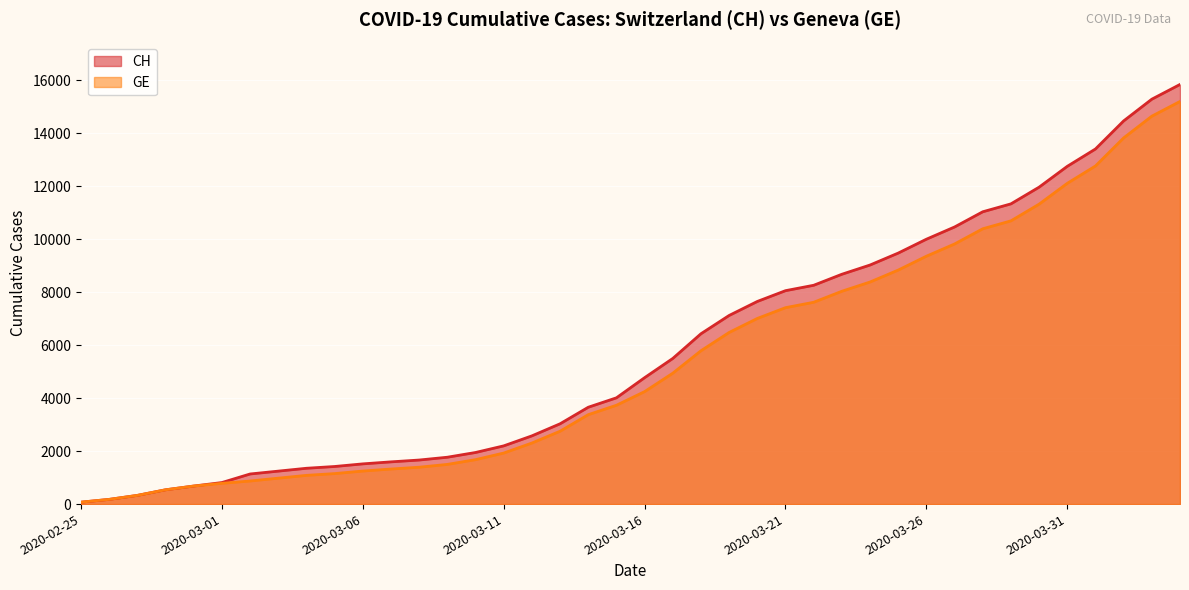

At how many categories does at least one series exceed 9680?

10